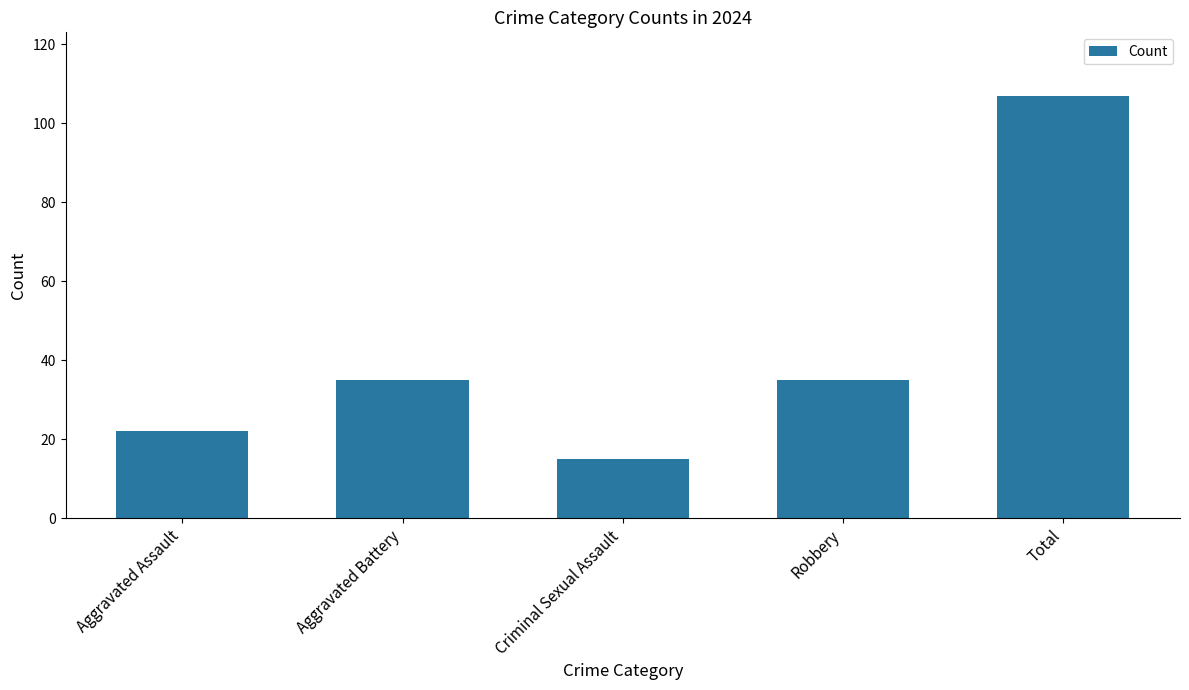

Reading left to right, extract all data points from this chart.

22	35	15	35	107